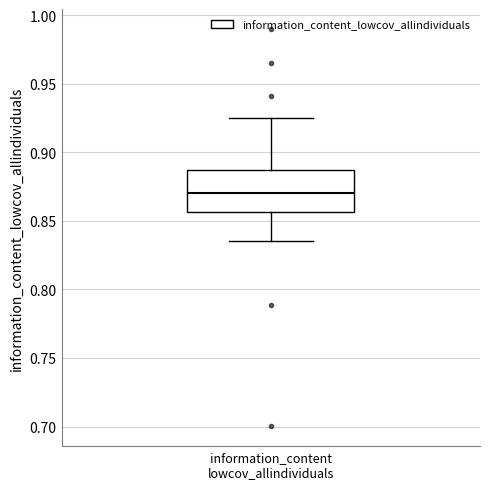

Transcribe this box plot: give where the median line is, the range the box spans, and where the two whiskers end, as read against the y-axis. The values are not printed on the chart, so give them approximately, as read against the axis.

median 0.870, box 0.855 to 0.885, whiskers 0.835 to 0.925